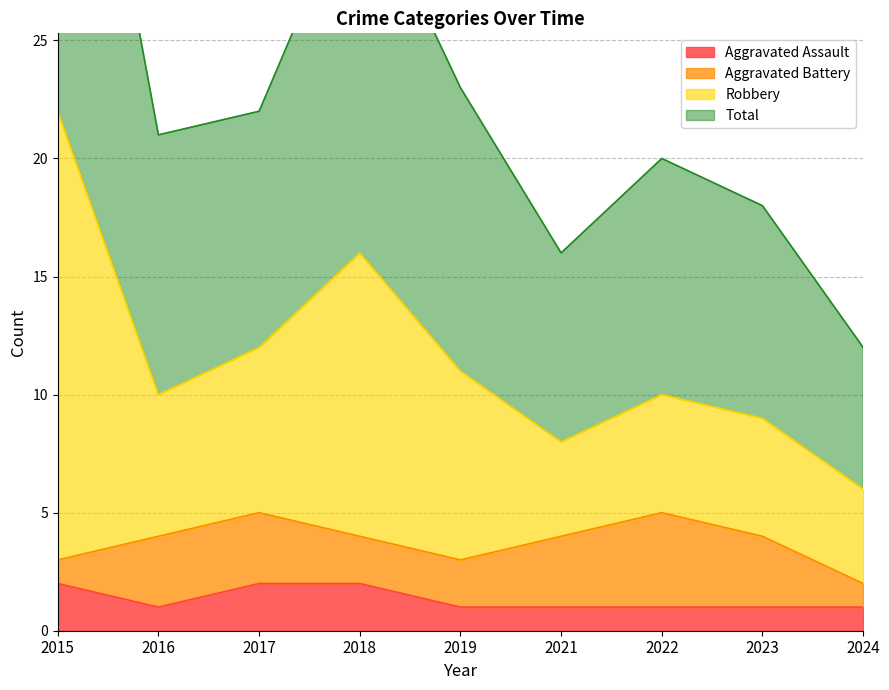

Which category has the highest value in the Aggravated Assault series?

2015